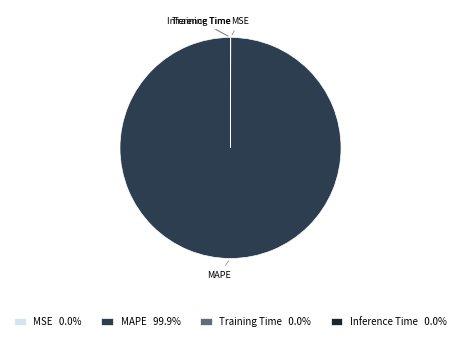

Is there a majority slice in this chart?

Yes